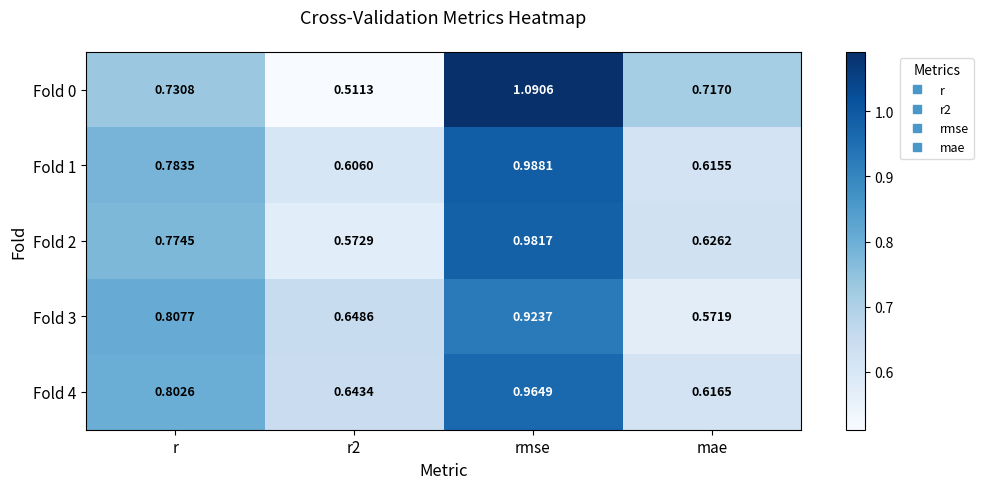

Between rmse and mae, which series saw the biggest shift?

Fold 0